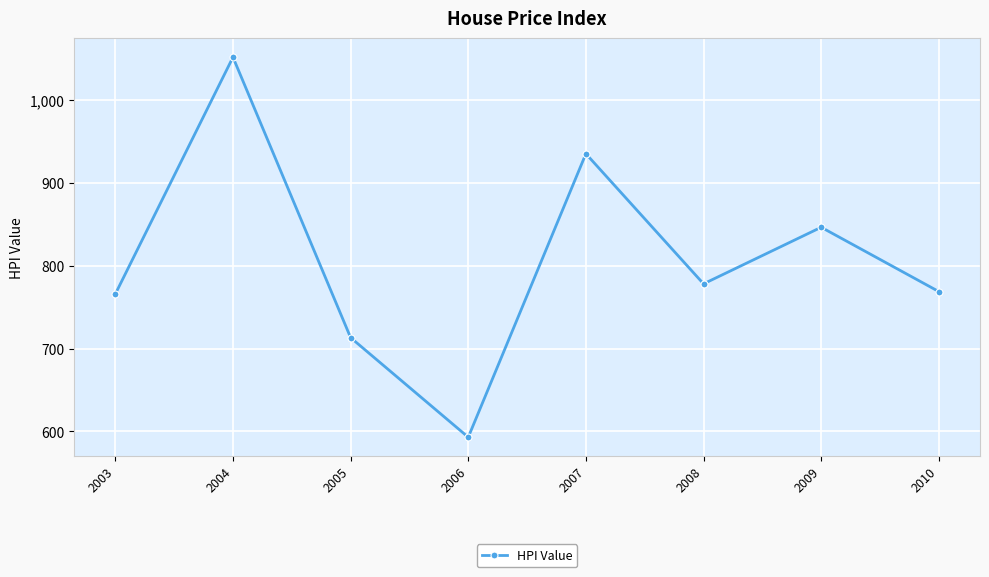

Read the value at 2007.

935.2